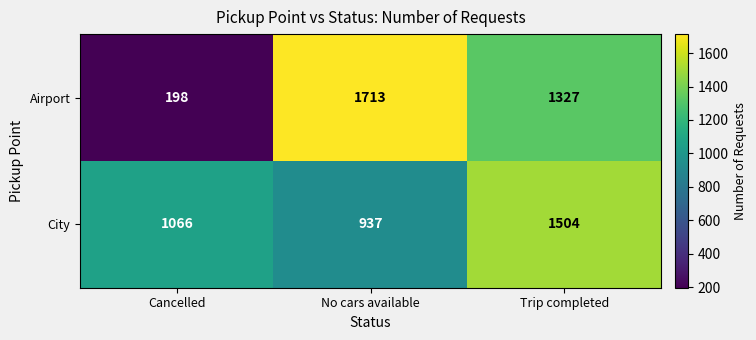

How many data points does each series have?

3